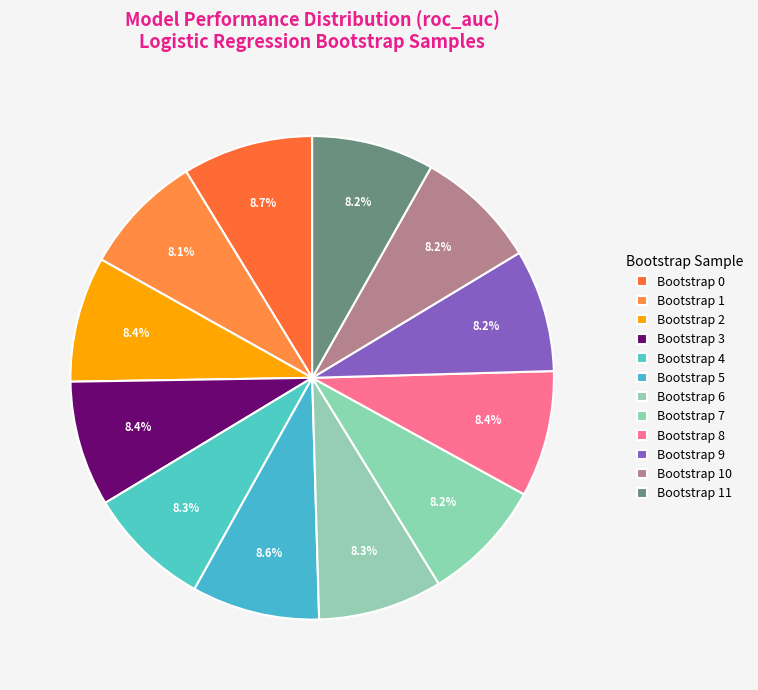

Combined, do Bootstrap 8 and Bootstrap 0 account for over 50%?

No